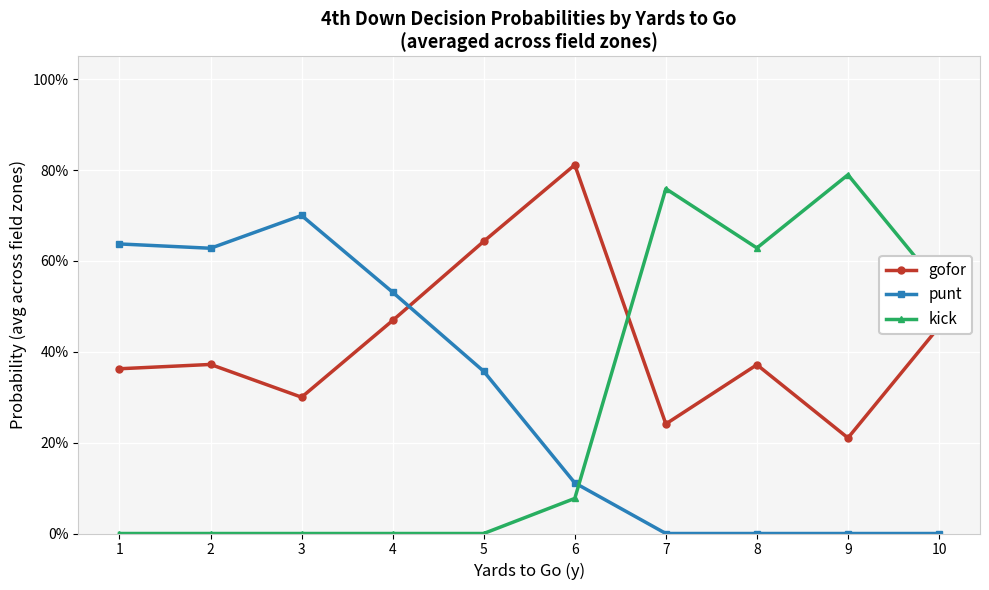

At how many categories does at least one series exceed 0?

10